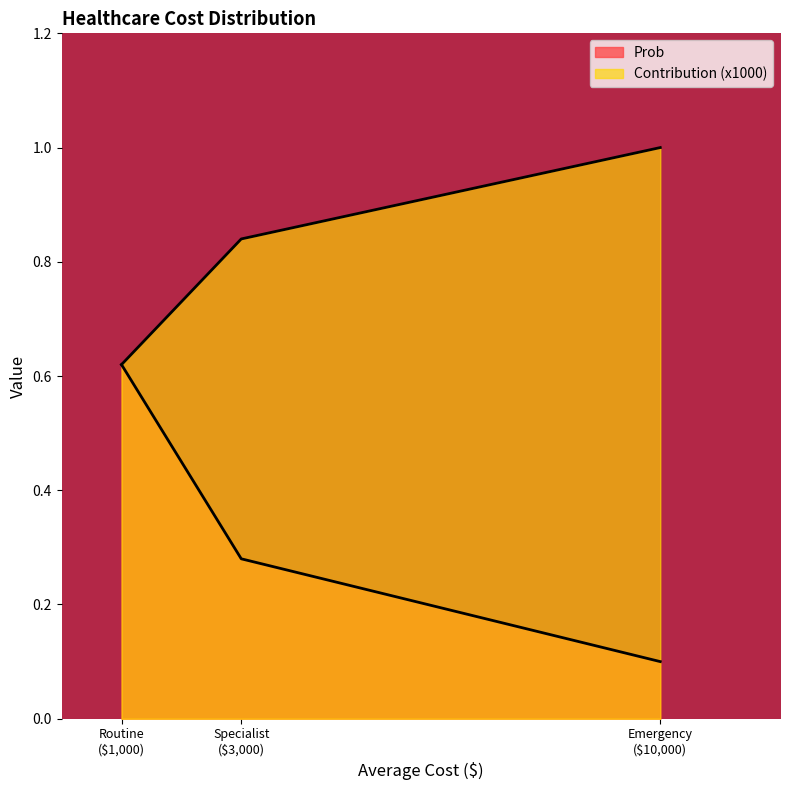

What is the approximate value of Contribution at Emergency ($10,000)?

1.0